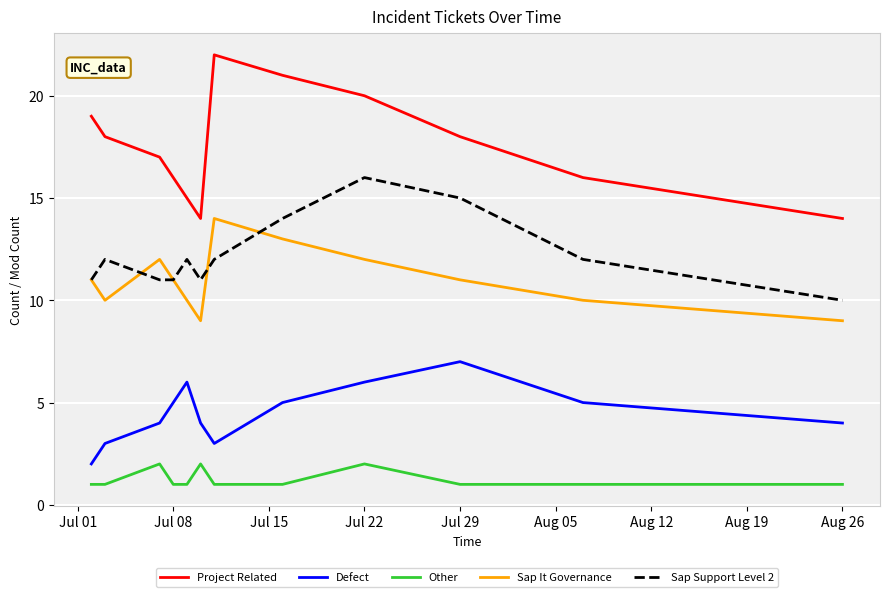

Which series has the largest range (max minus min)?

Project Related